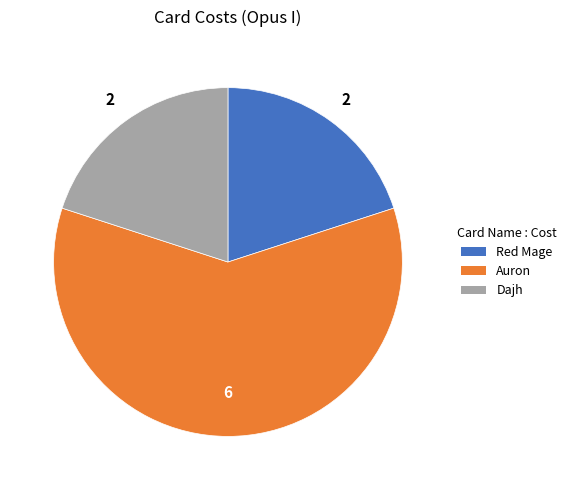

What is the largest slice in the pie chart?

Auron